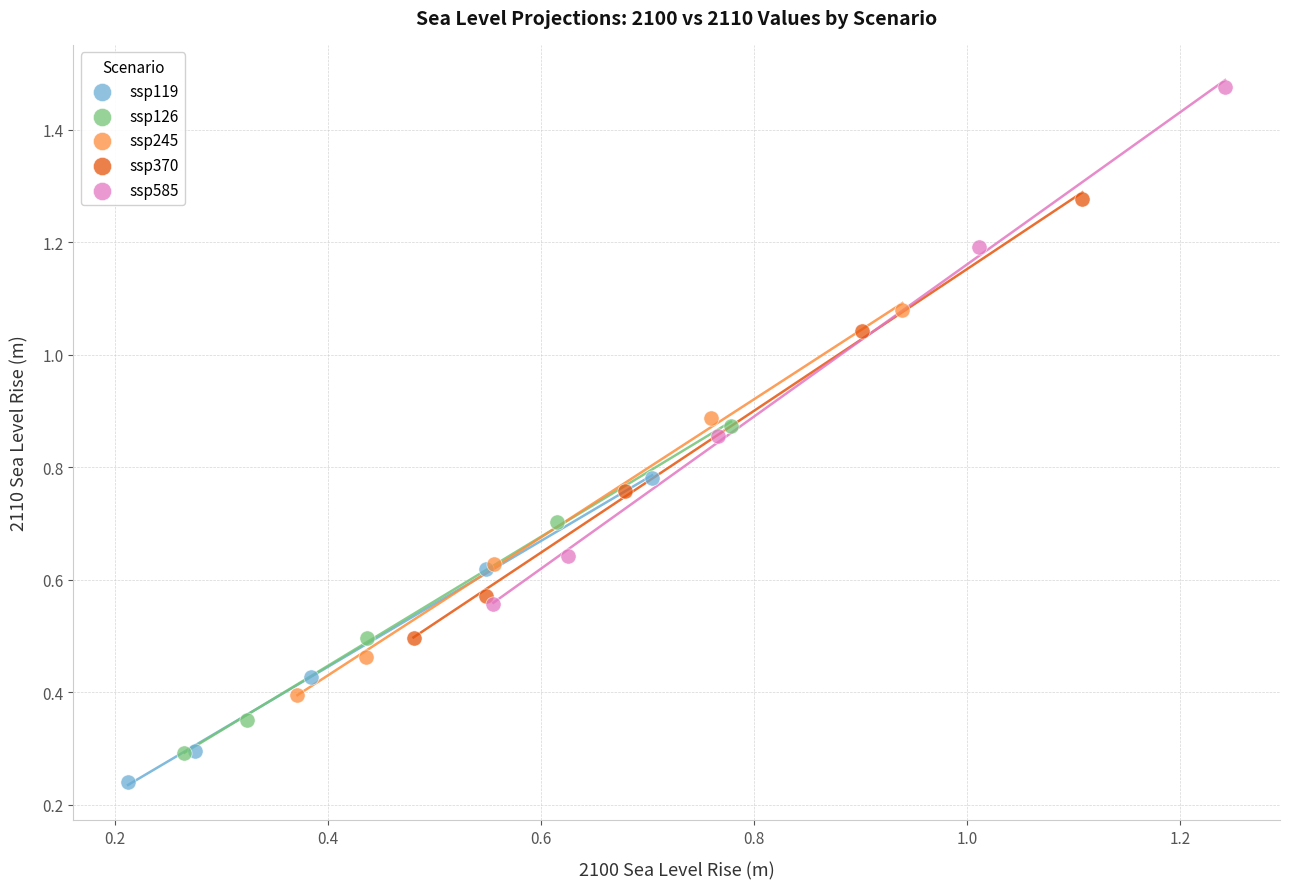

Which series has the widest spread of Y values?

ssp585